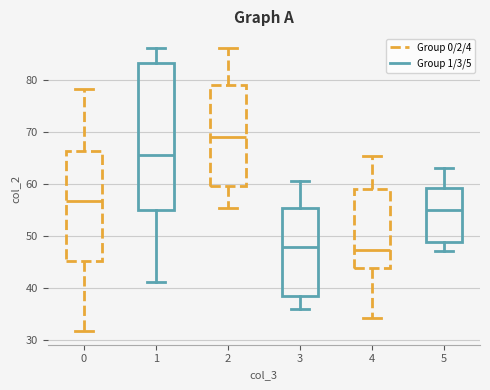

Reading left to right, transcribe this box plot: for each box, give where its median line is, the range the box spans, and where its two whiskers end, as read against the y-axis. The values are not printed on the chart, so give them approximately, as read against the axis.

0: median 57, box 45 to 66, whiskers 32 to 78
1: median 66, box 55 to 83, whiskers 41 to 86
2: median 69, box 60 to 79, whiskers 55 to 86
3: median 48, box 39 to 55, whiskers 36 to 61
4: median 47, box 44 to 59, whiskers 34 to 66
5: median 55, box 49 to 59, whiskers 47 to 63